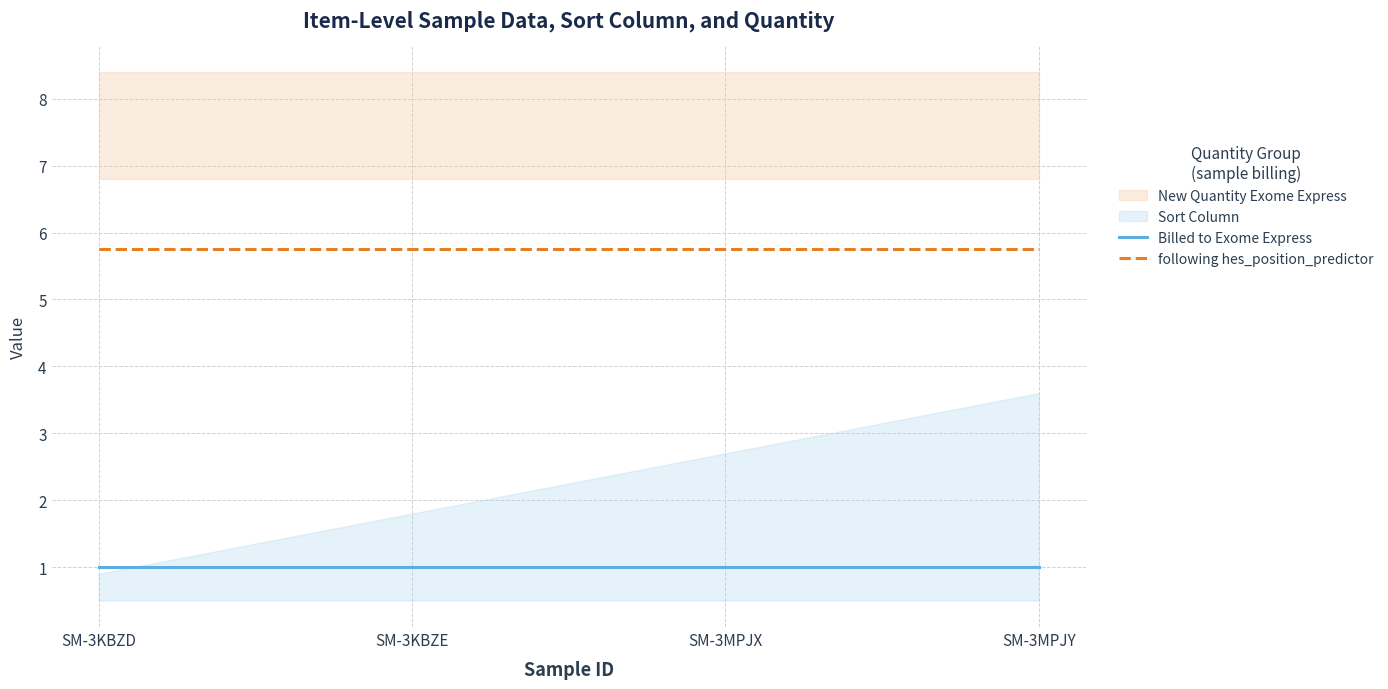

Reading left to right, extract all data points from this chart.

Billed to Exome Express: 1.0	1.0	1.0	1.0
following hes_position_predictor: 5.8	5.8	5.8	5.8